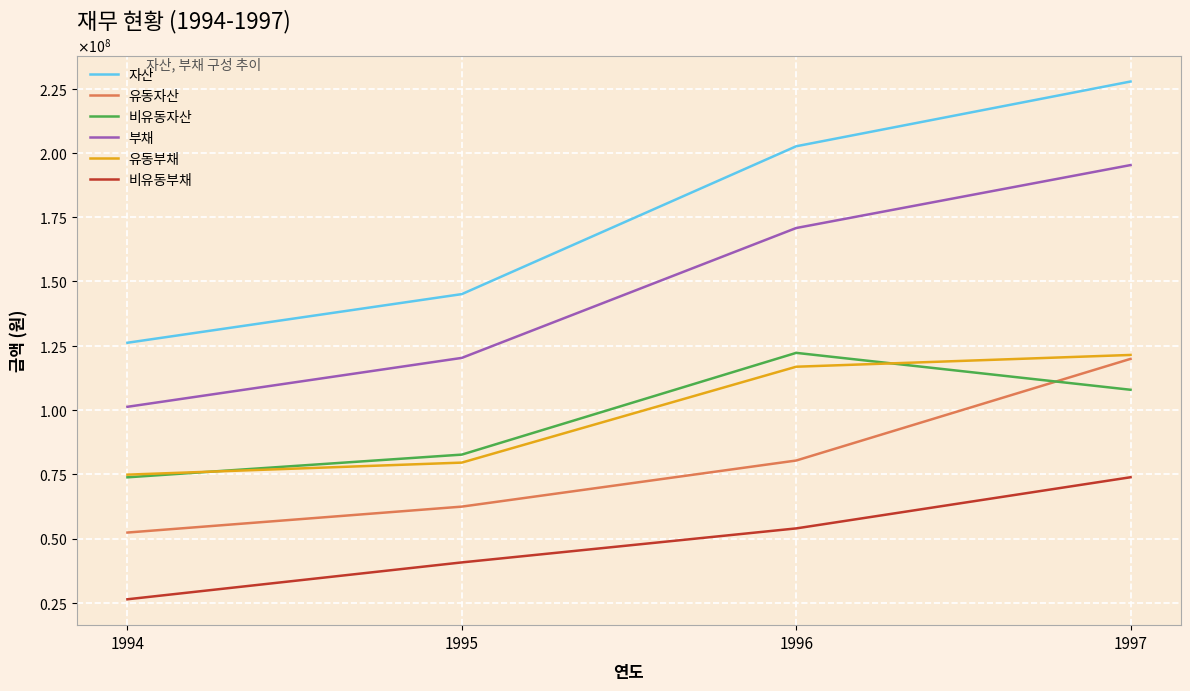

How many 자산 values are between 145087056 and 227785922?

3